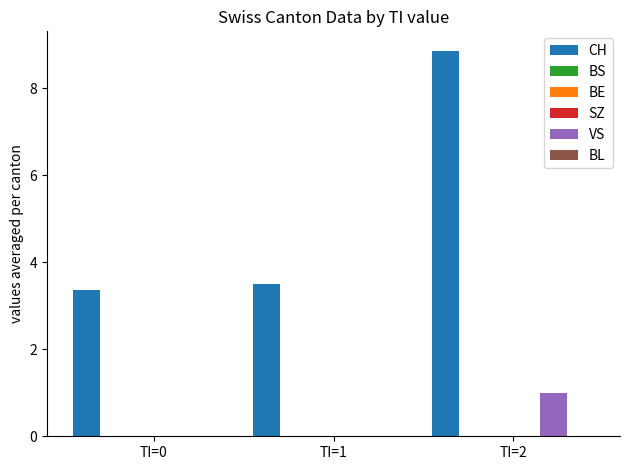

Does the chart contain stacked bars?

No